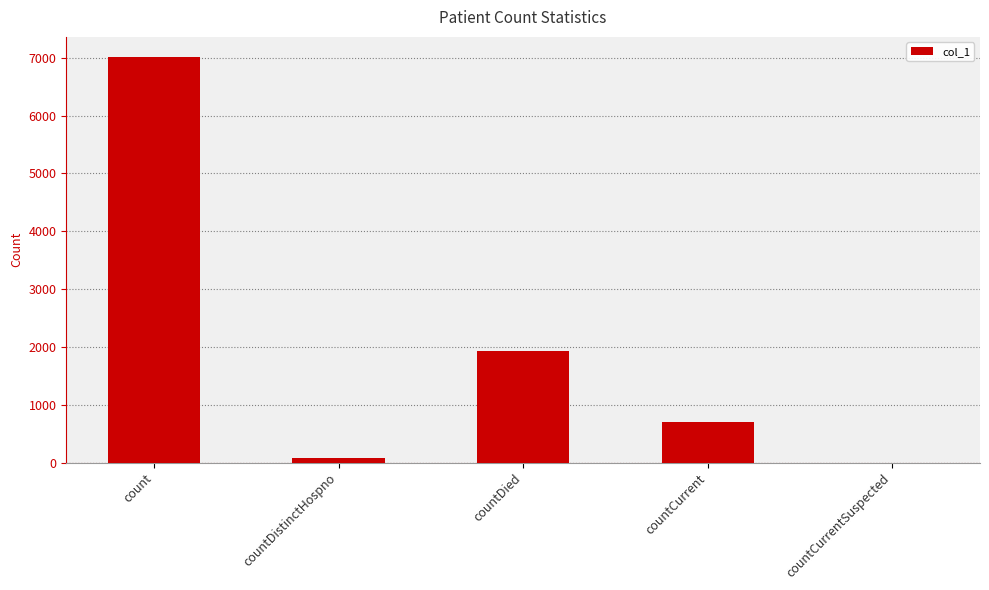

Is it true that the value at countDied is 1935?

True